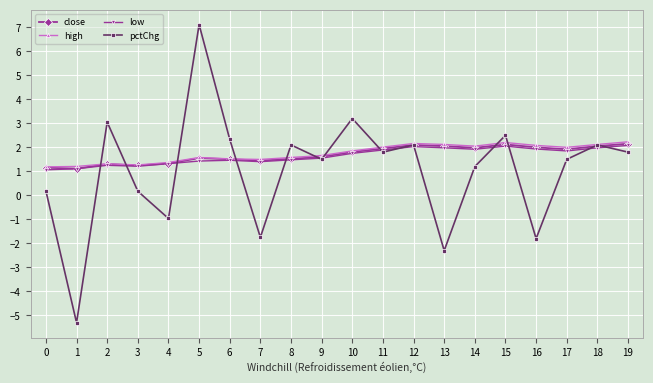

How many data points does each series have?

20